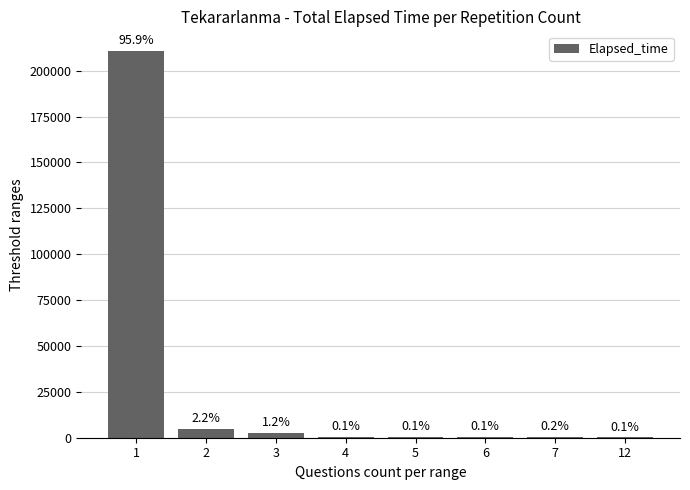

What is the sum of the values at 4 and 2?

5035